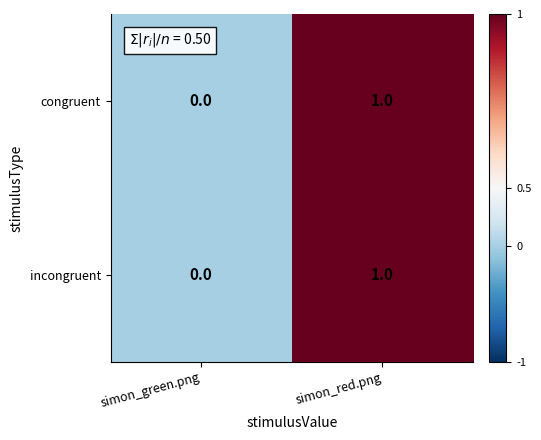

At which label does congruent reach its peak?

simon_red.png